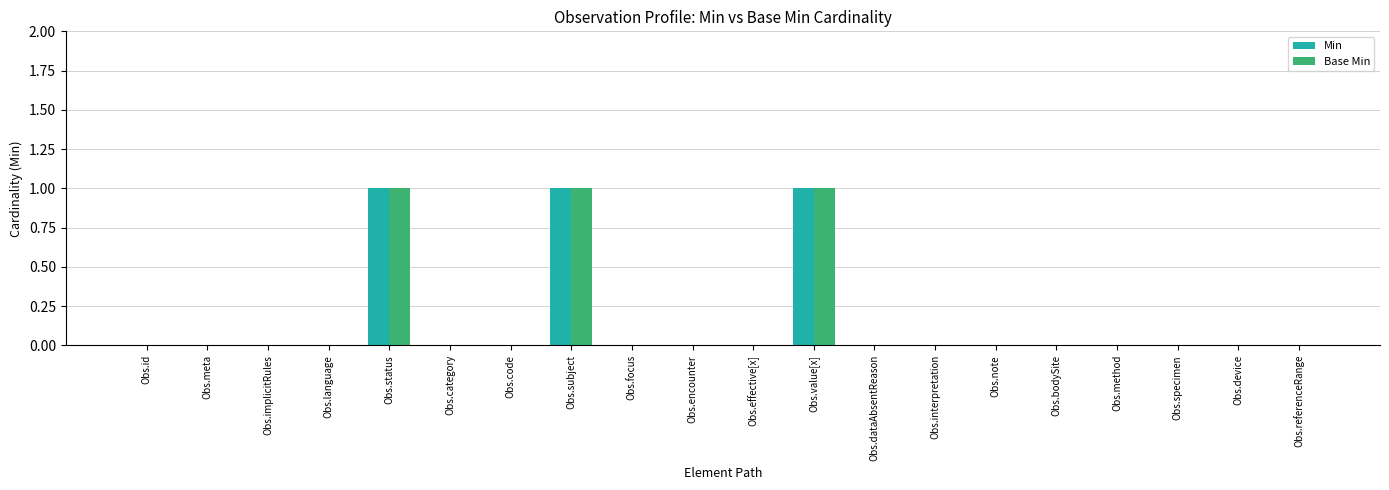

What is the sum of all Base Min values?

3